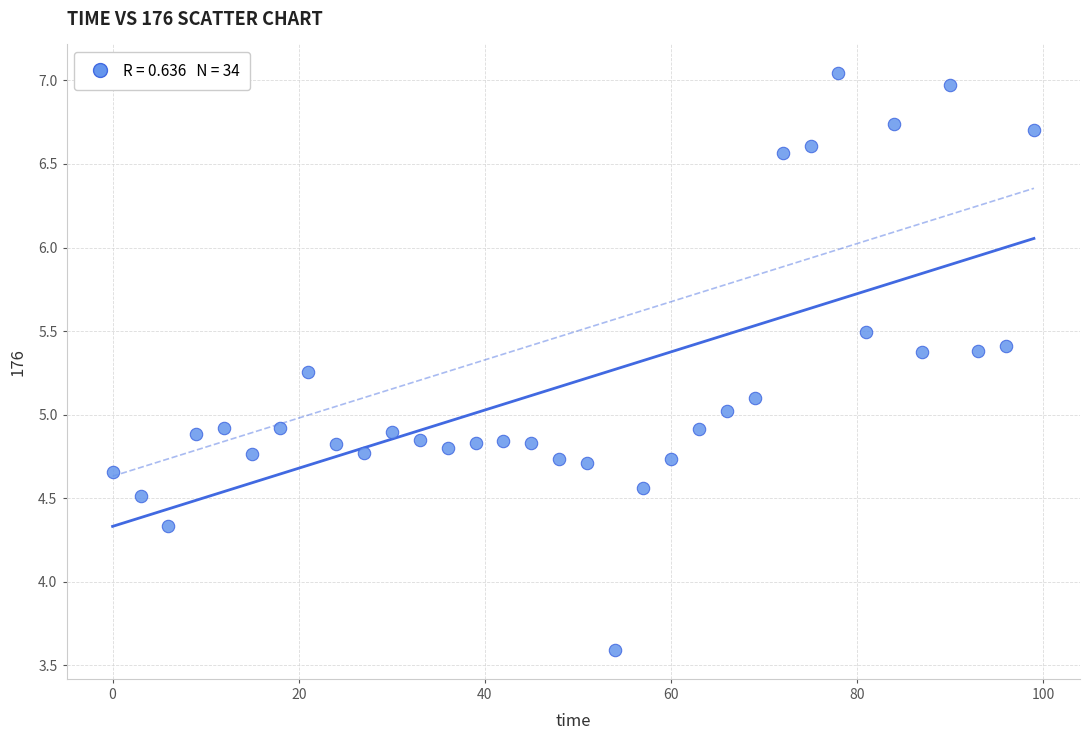

What is the range of Y values (max minus min)?

3.4